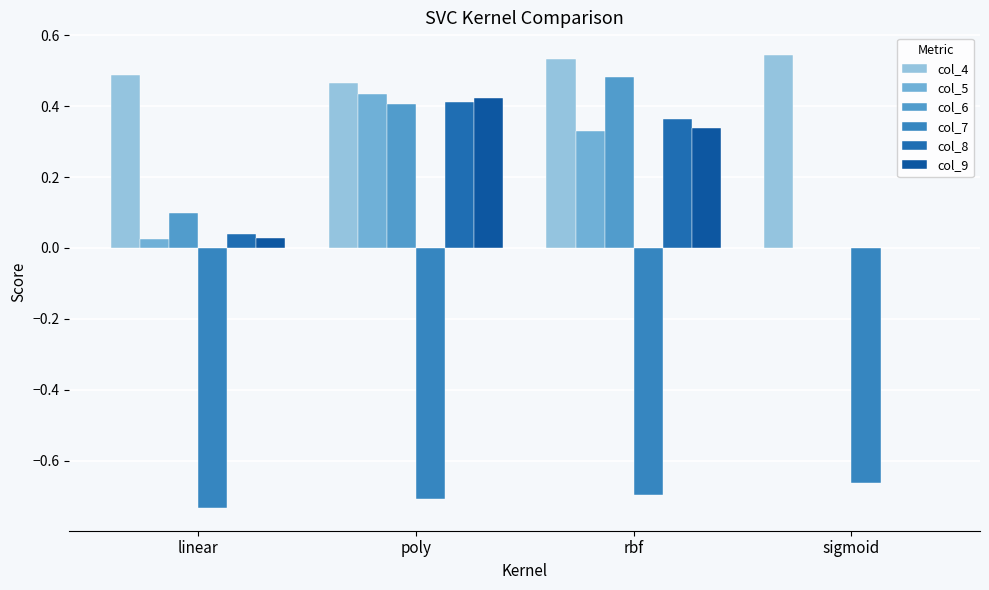

What is the average value of the col_5 series?

0.2